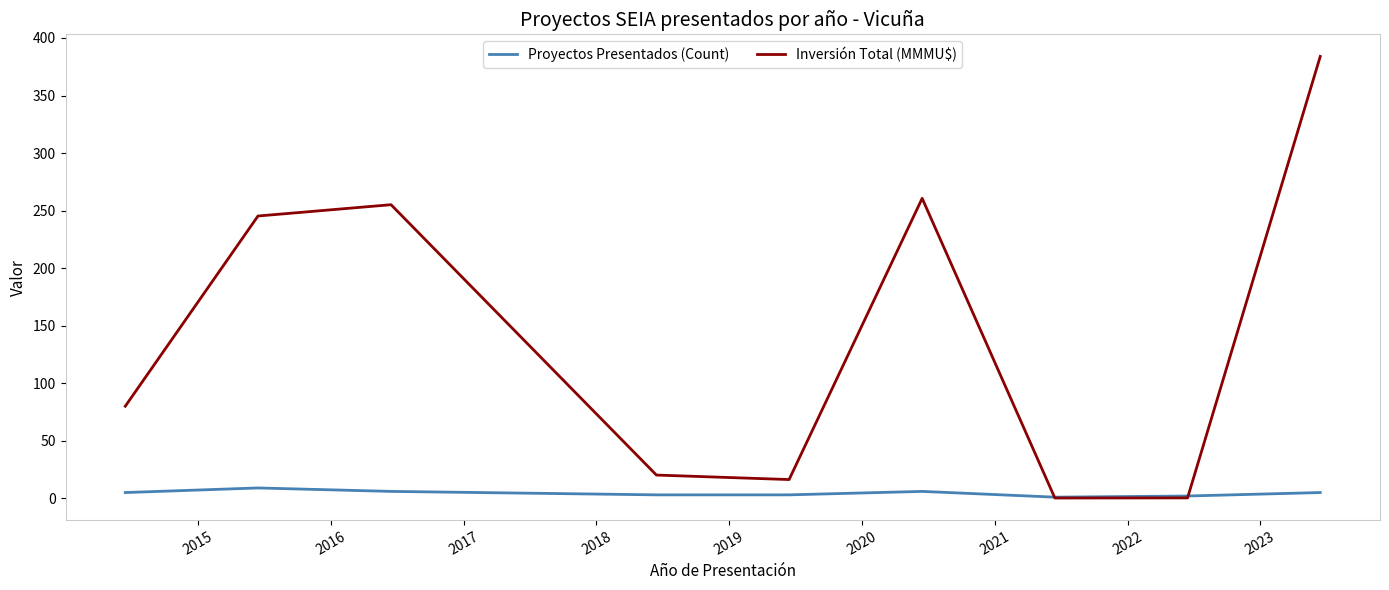

What is the greatest value displayed?

384.0